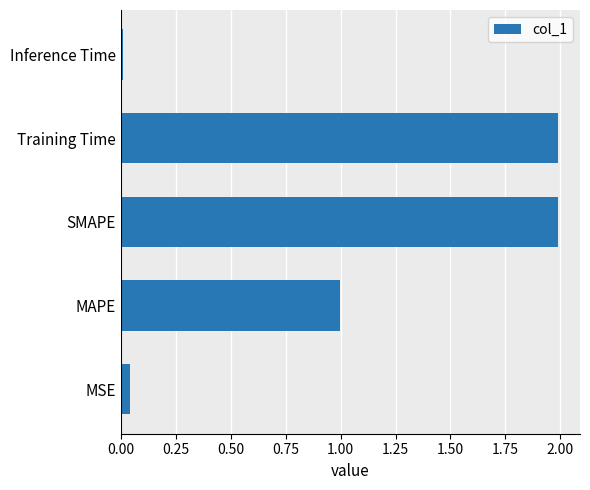

Is it true that the value at Training Time is 2.0?

True